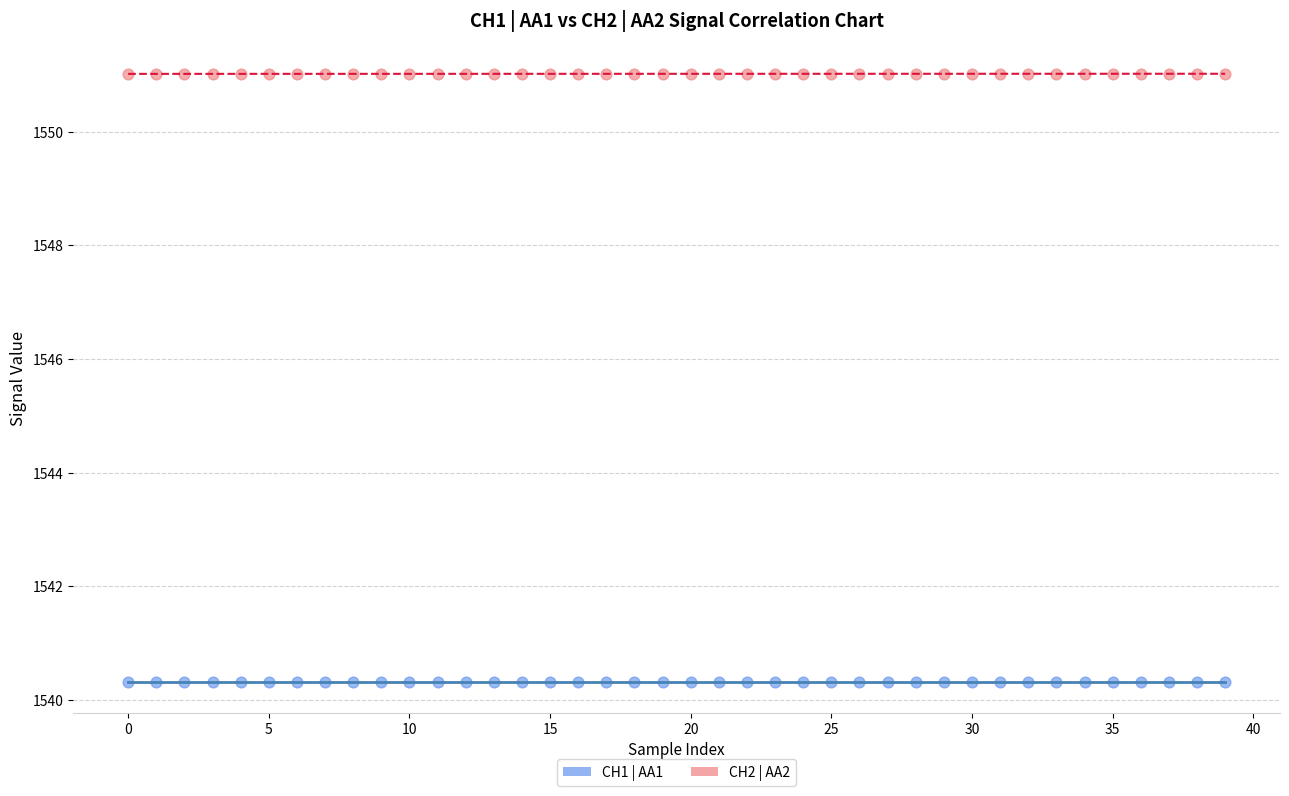

Which series reaches the maximum Y coordinate?

CH2 | AA2